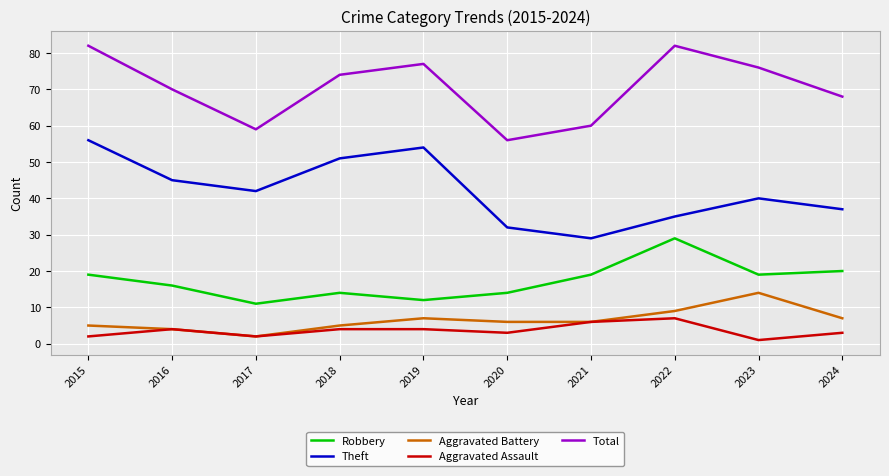

Reading left to right, list all the values displayed in this chart.

Robbery: 2015=19	2016=16	2017=11	2018=14	2019=12	2020=14	2021=19	2022=29	2023=19	2024=20
Theft: 2015=56	2016=45	2017=42	2018=51	2019=54	2020=32	2021=29	2022=35	2023=40	2024=37
Aggravated Battery: 2015=5	2016=4	2017=2	2018=5	2019=7	2020=6	2021=6	2022=9	2023=14	2024=7
Aggravated Assault: 2015=2	2016=4	2017=2	2018=4	2019=4	2020=3	2021=6	2022=7	2023=1	2024=3
Total: 2015=82	2016=70	2017=59	2018=74	2019=77	2020=56	2021=60	2022=82	2023=76	2024=68